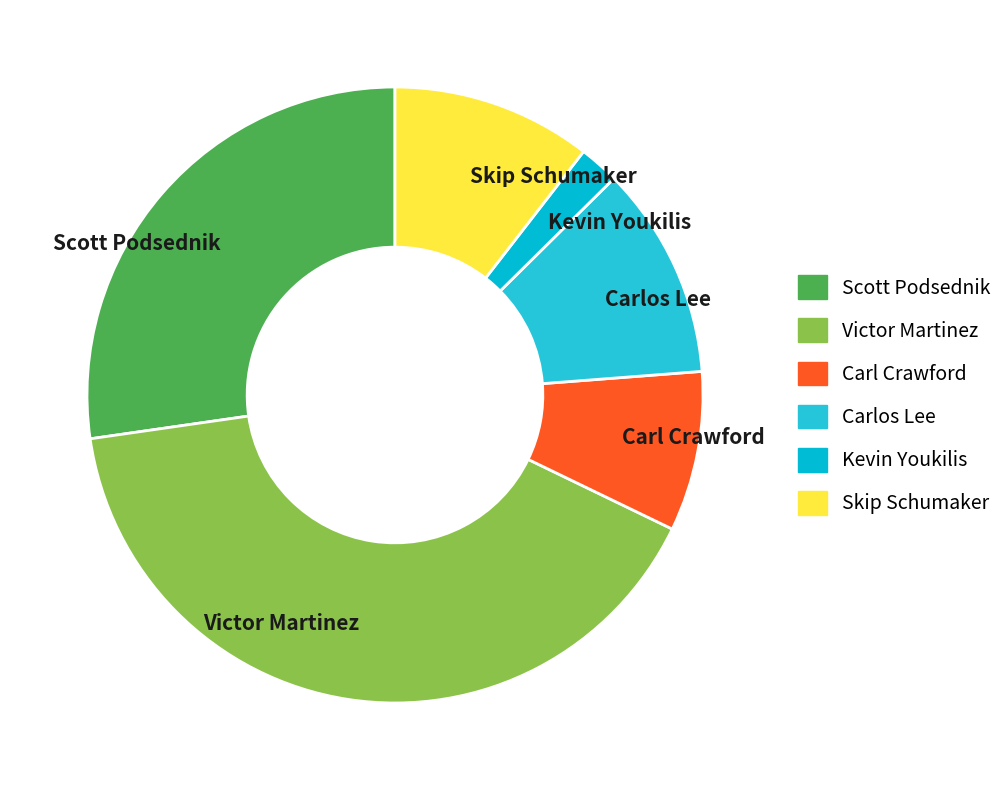

Combined, do Kevin Youkilis and Victor Martinez account for over 50%?

No